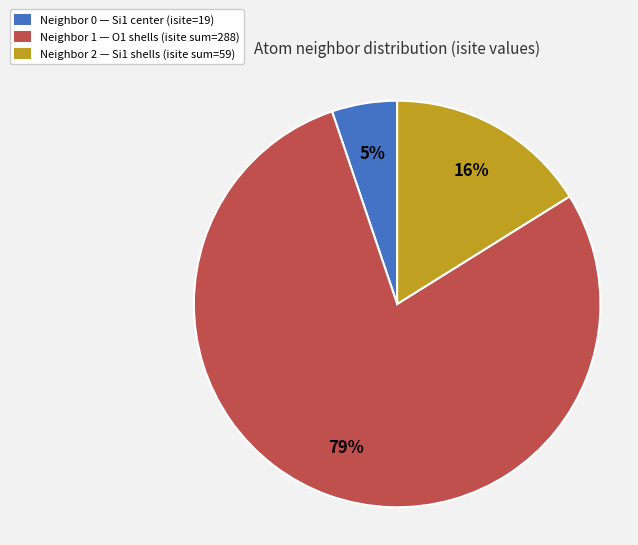

Which has a higher value, Neighbor 0 — Si1 center (isite=19) or Neighbor 1 — O1 shells (isite sum=288)?

Neighbor 1 — O1 shells (isite sum=288)